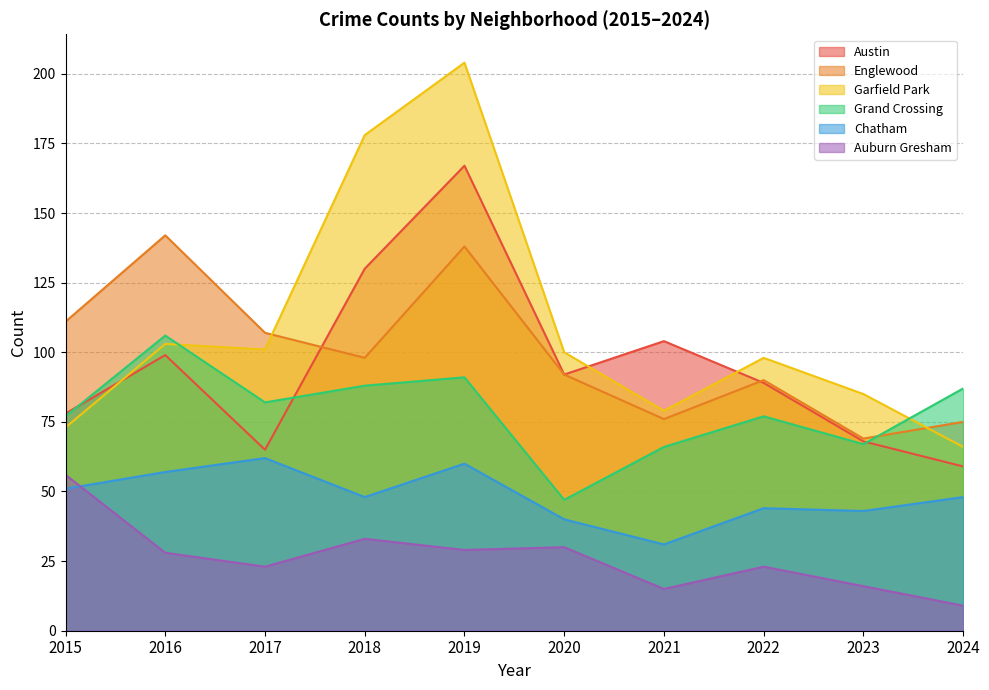

How many interior local valleys does the Austin series have?

2